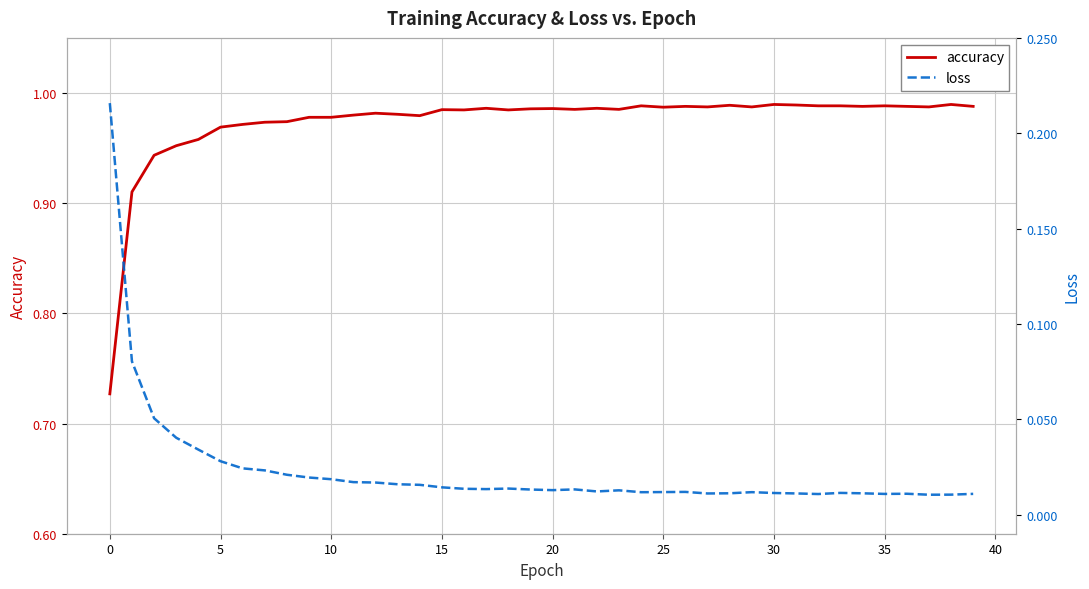

Is it true that accuracy equals 1.0 at 24?

True